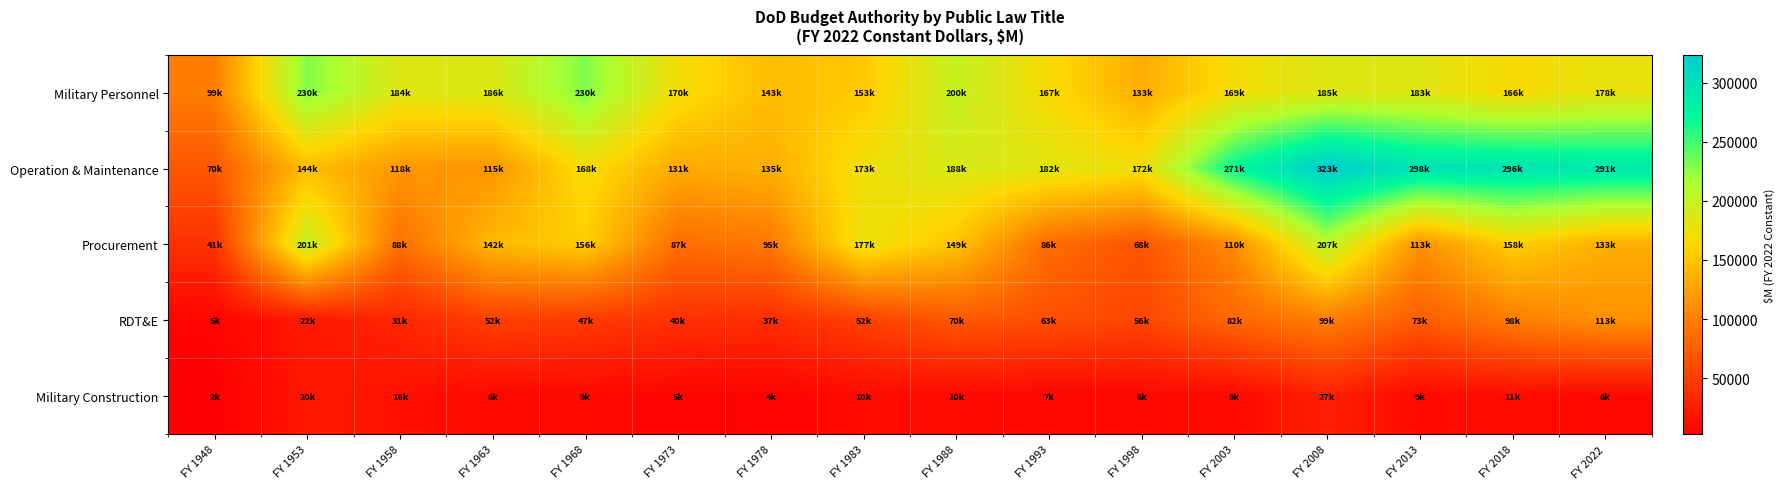

Between FY 2003 and FY 2013, which series saw the biggest shift?

Operation & Maintenance